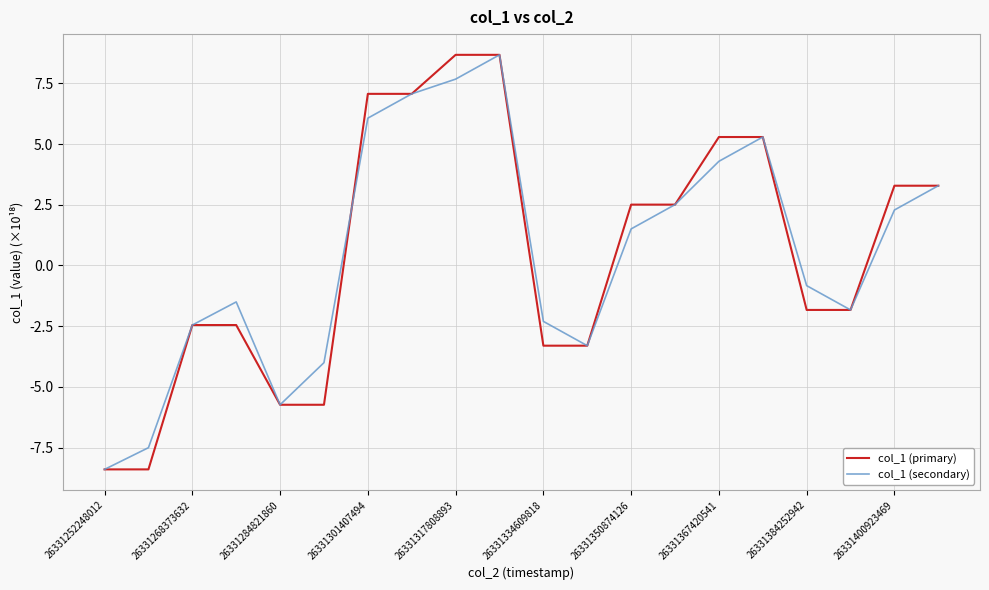

What is the average value of the col_1 (primary) series?

0.5